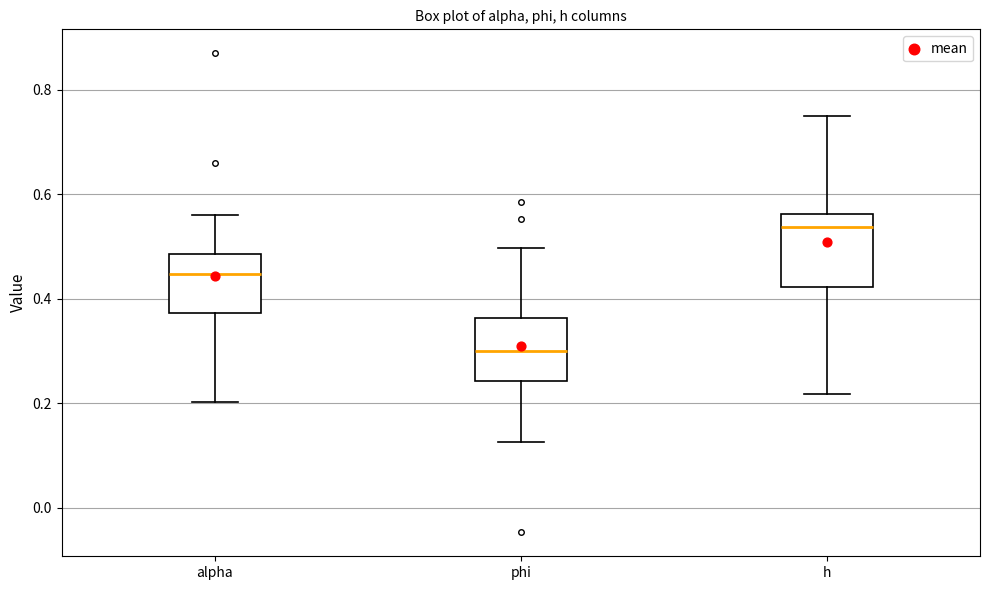

Where does the lower whisker of the box for phi end on the y-axis? The values are not printed on the chart, so give them approximately, as read against the axis.

0.12